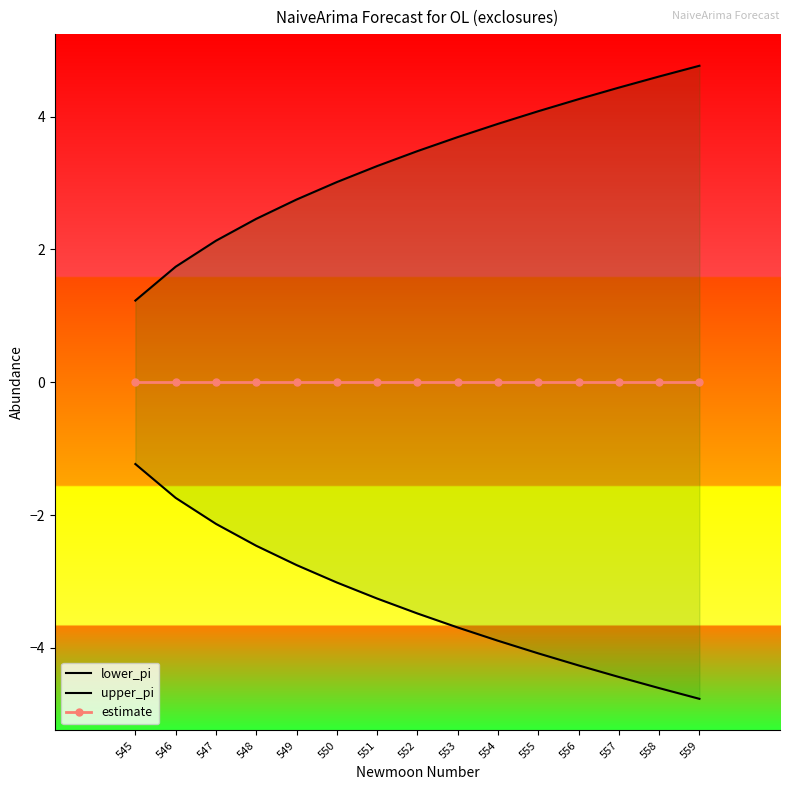

Reading left to right, extract all data points from this chart.

lower_pi: 545=-1.2	546=-1.7	547=-2.1	548=-2.5	549=-2.8	550=-3.0	551=-3.3	552=-3.5	553=-3.7	554=-3.9	555=-4.1	556=-4.3	557=-4.4	558=-4.6	559=-4.8
upper_pi: 545=1.2	546=1.7	547=2.1	548=2.5	549=2.8	550=3.0	551=3.3	552=3.5	553=3.7	554=3.9	555=4.1	556=4.3	557=4.4	558=4.6	559=4.8
estimate: 545=0.0	546=0.0	547=0.0	548=0.0	549=0.0	550=0.0	551=0.0	552=0.0	553=0.0	554=0.0	555=0.0	556=0.0	557=0.0	558=0.0	559=0.0